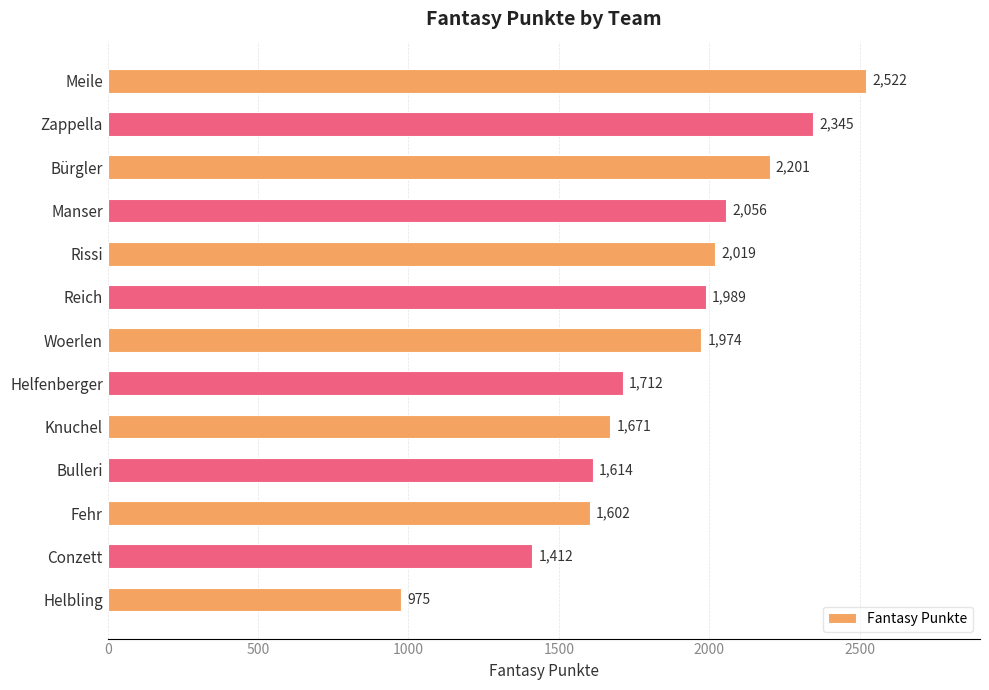

What is the label of the 7th bar from the top?

Woerlen